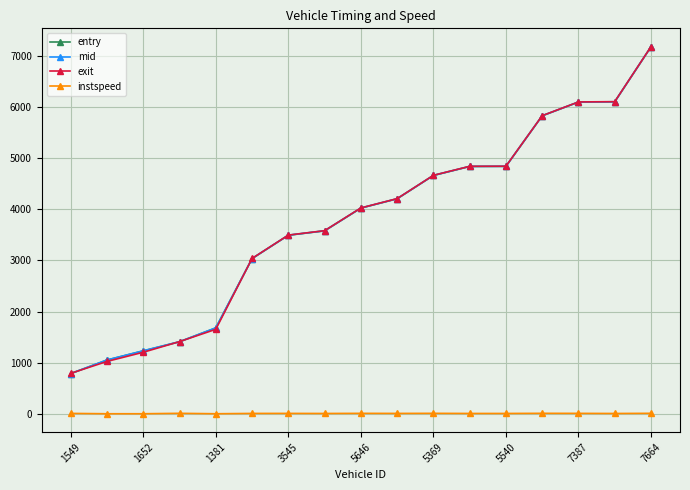

True or false: mid has more than 2 points higher than both neighbors.

False